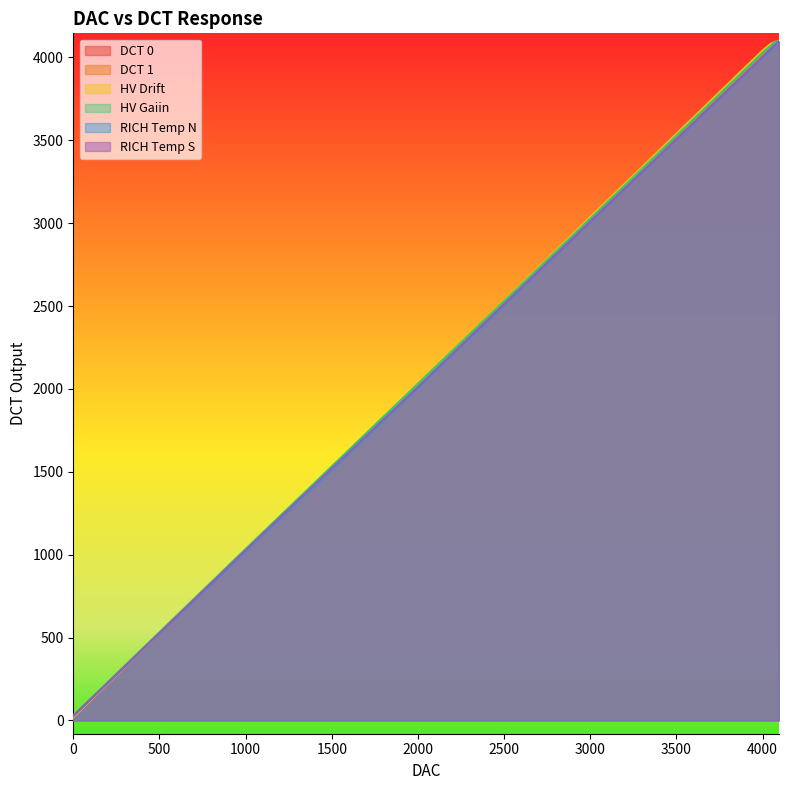

True or false: RICH Temp S and DCT 1 intersect in this chart.

False